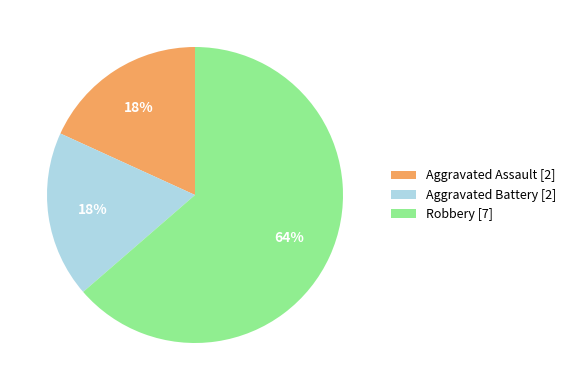

How many segments does this pie chart have?

3